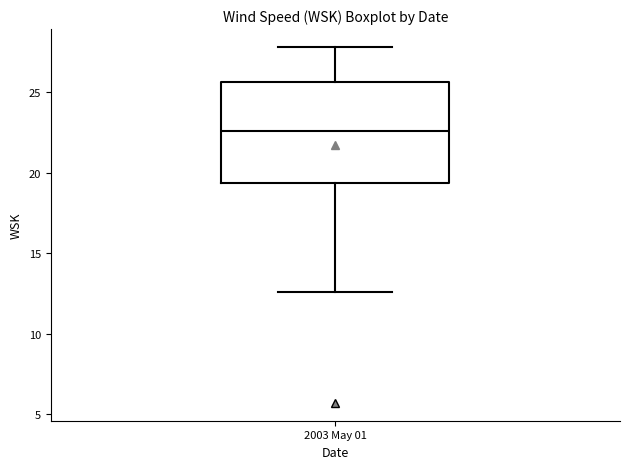

Transcribe this box plot: give where the median line is, the range the box spans, and where the two whiskers end, as read against the y-axis. The values are not printed on the chart, so give them approximately, as read against the axis.

median 22.5, box 19.5 to 25.5, whiskers 12.5 to 28.0